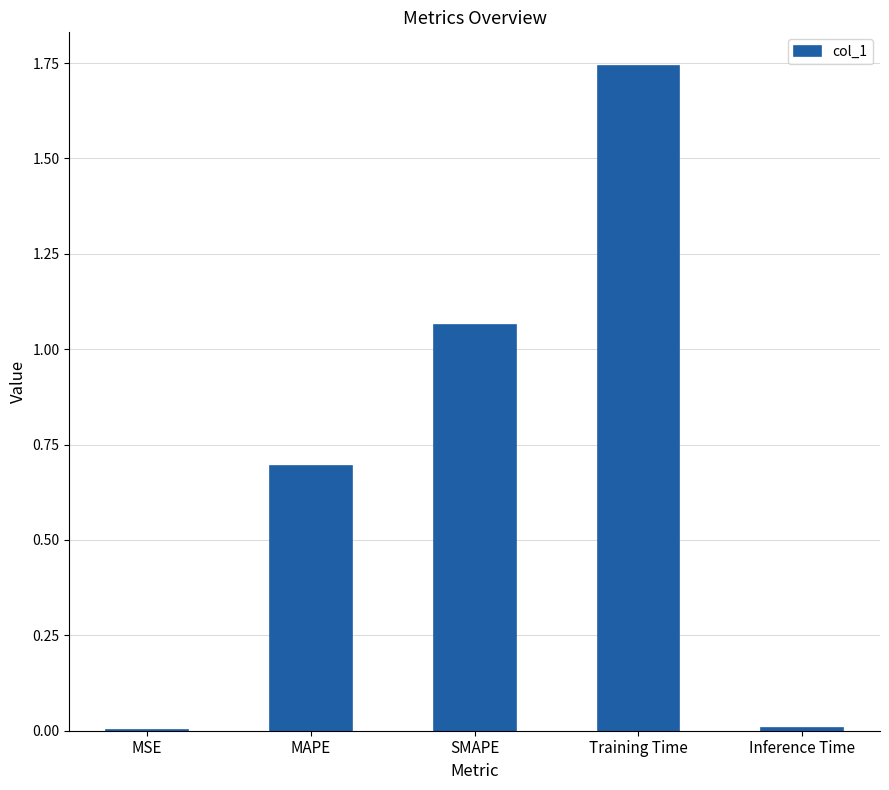

At which category does the chart reach its peak across all series?

Training Time